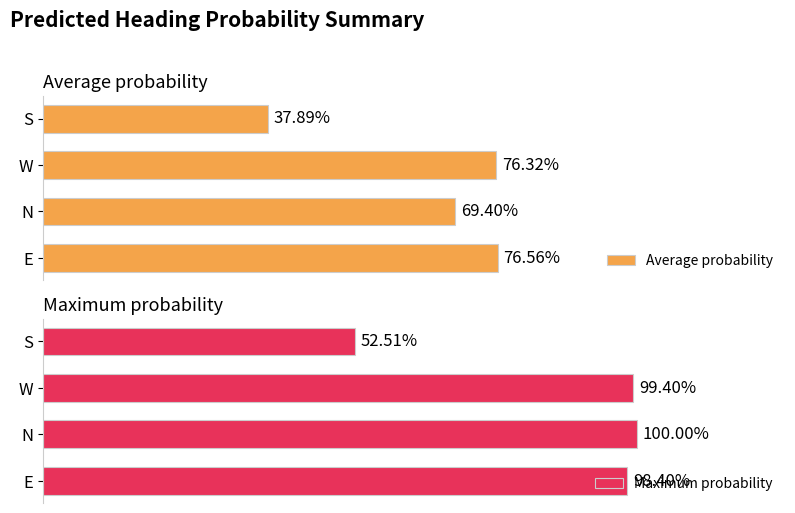

Count the Average probability values in the range 0 to 1.

4